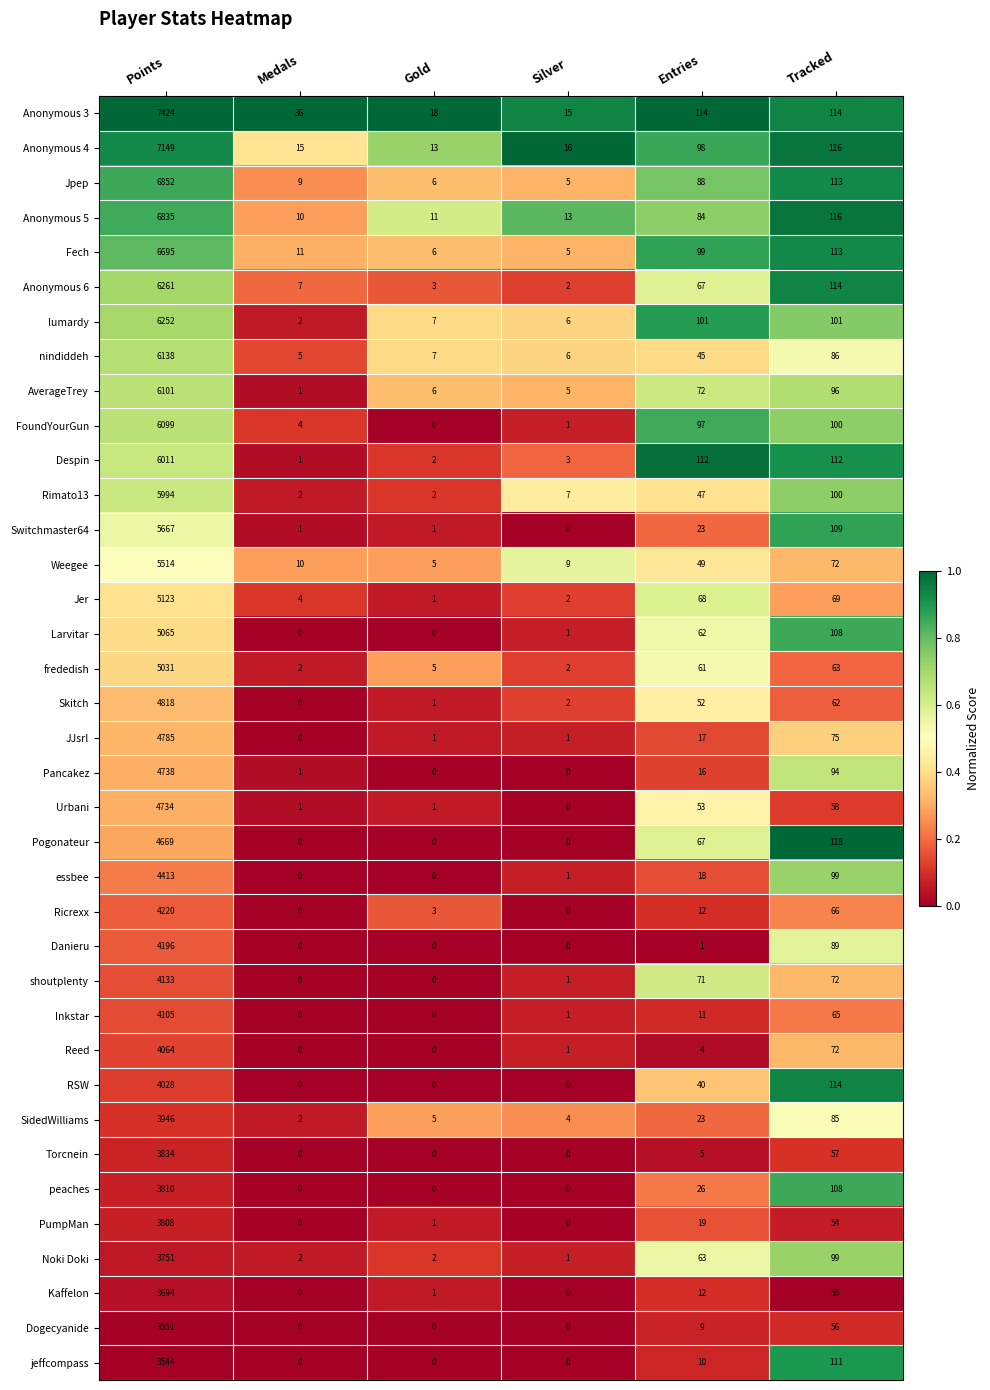

At which category is the sum across all series the highest?

Points